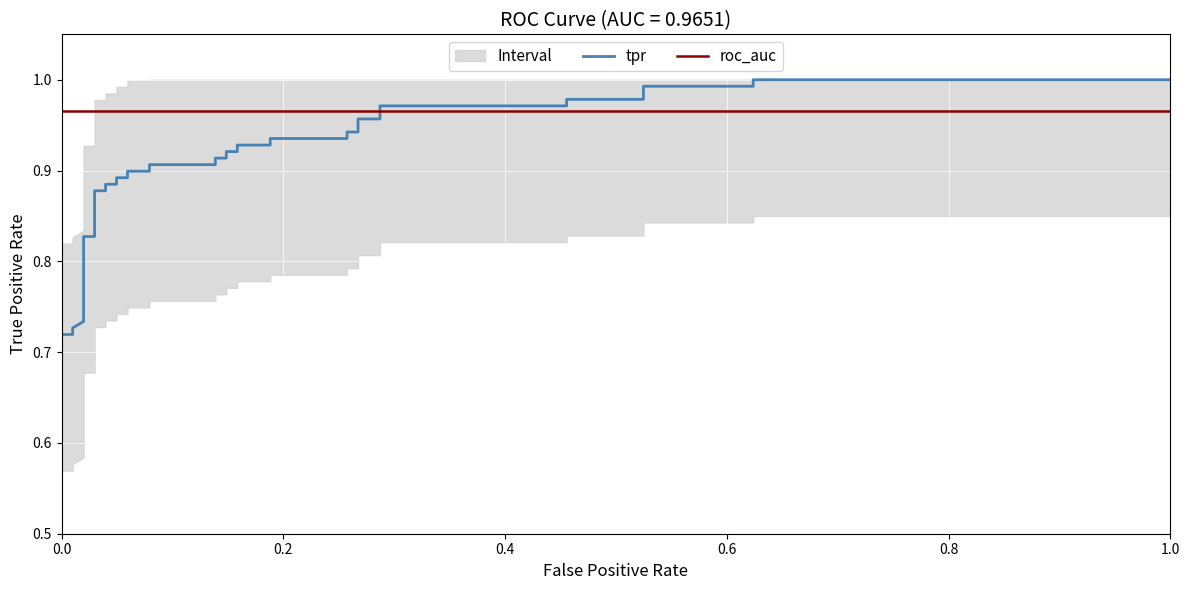

Rank the series by their maximum value, from highest to lowest.

tpr, roc_auc